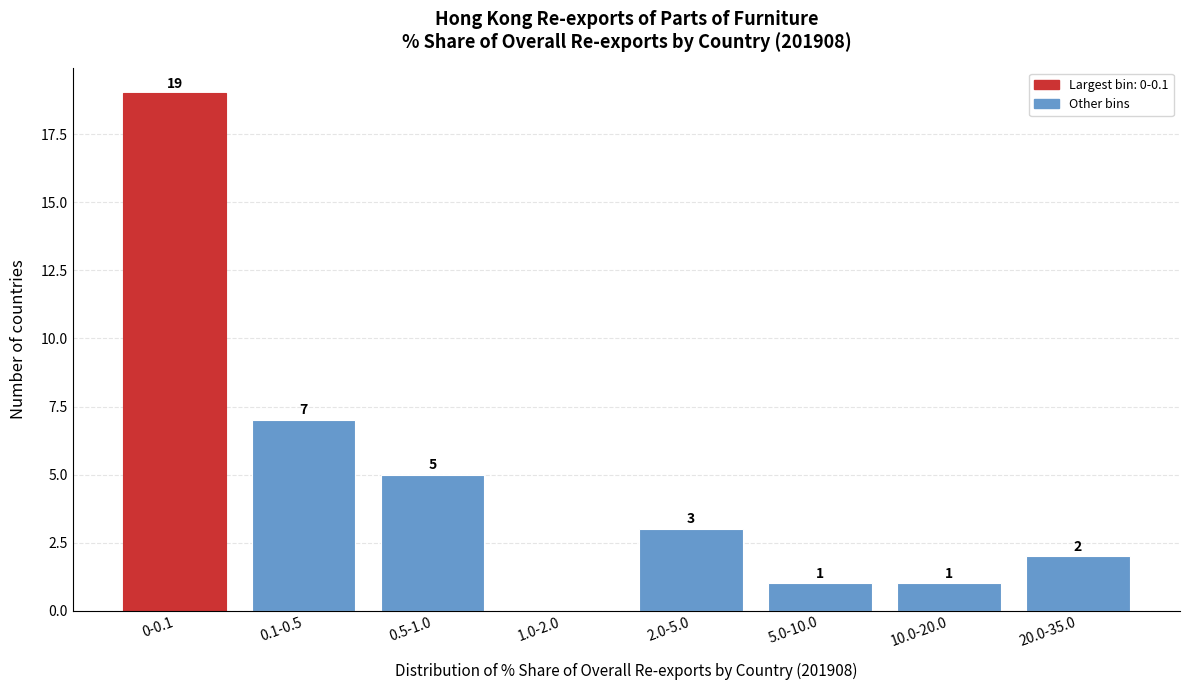

Reading right to left, list all the values displayed in this chart.

20.0-35.0=2	10.0-20.0=1	5.0-10.0=1	2.0-5.0=3	1.0-2.0=0	0.5-1.0=5	0.1-0.5=7	0-0.1=19